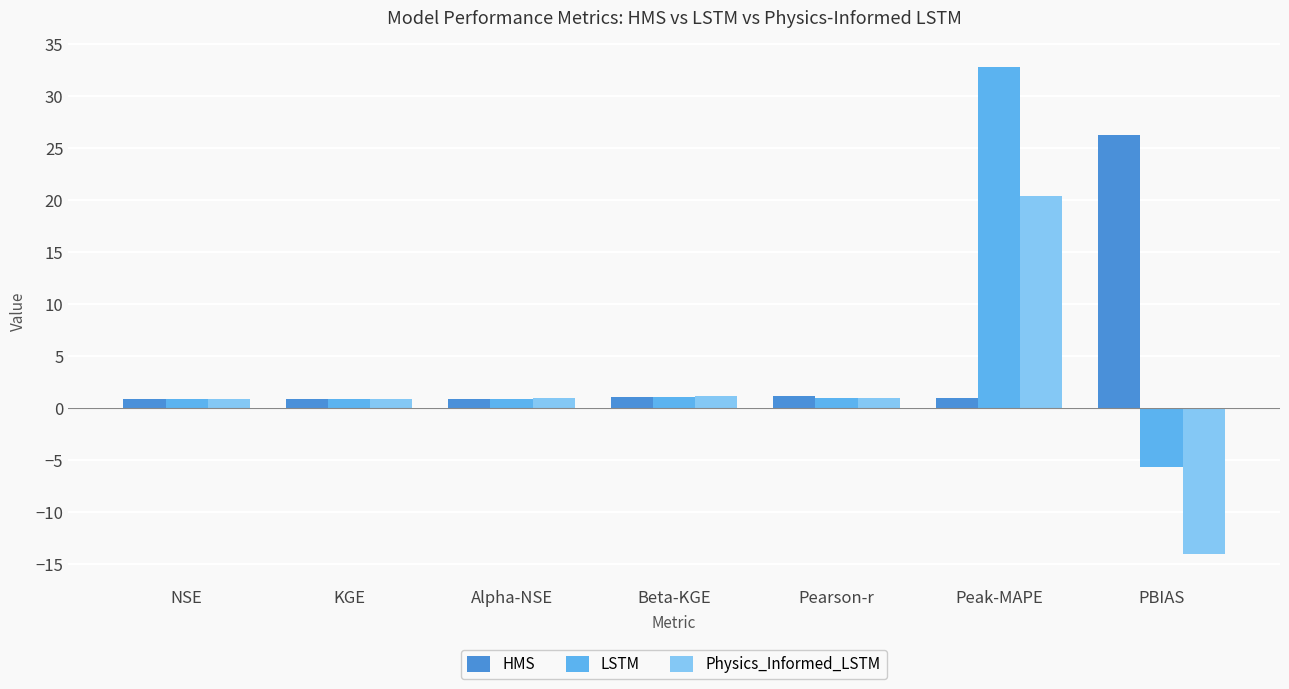

Which series has the widest spread of values?

LSTM